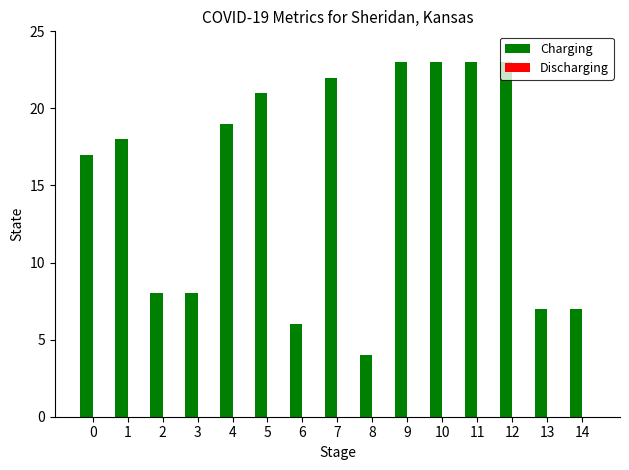

What is the sum of all values?

229